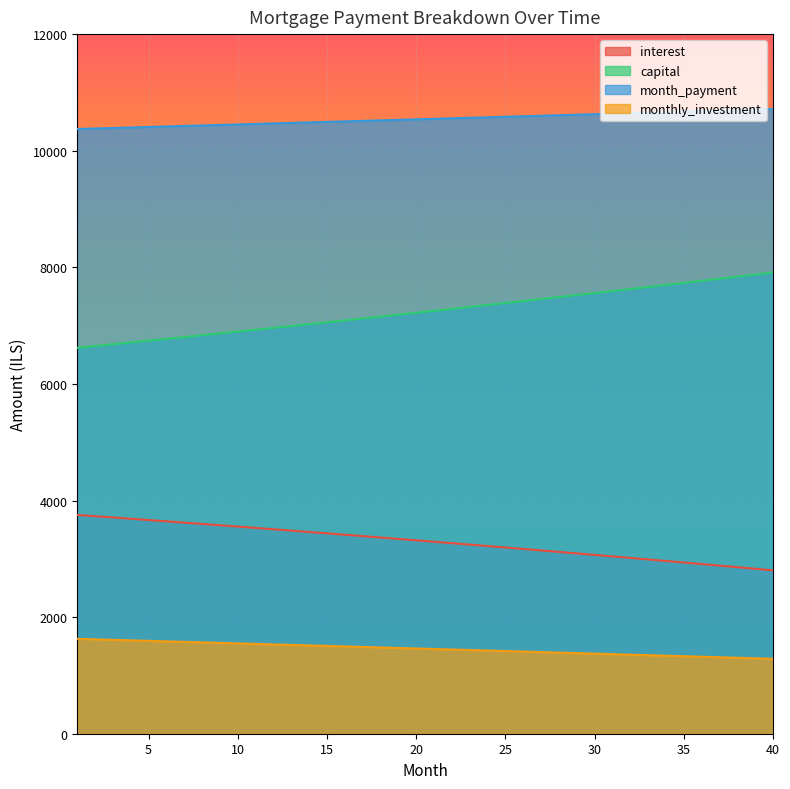

True or false: month_payment and interest intersect in this chart.

False